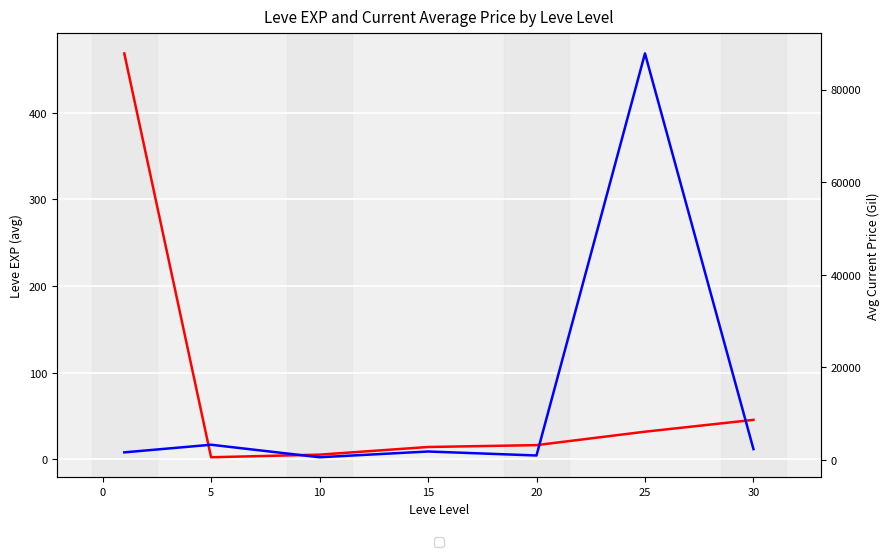

Which has a higher value, 5 or 25?

25